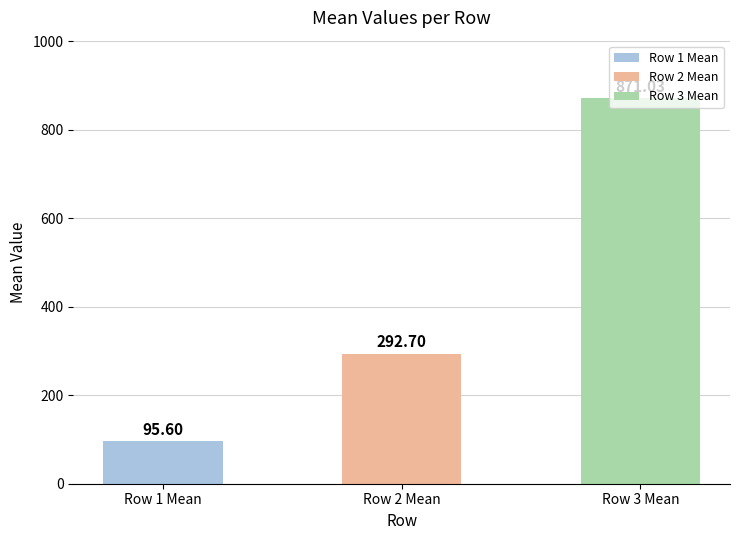

What is the sum of all values?

1259.3